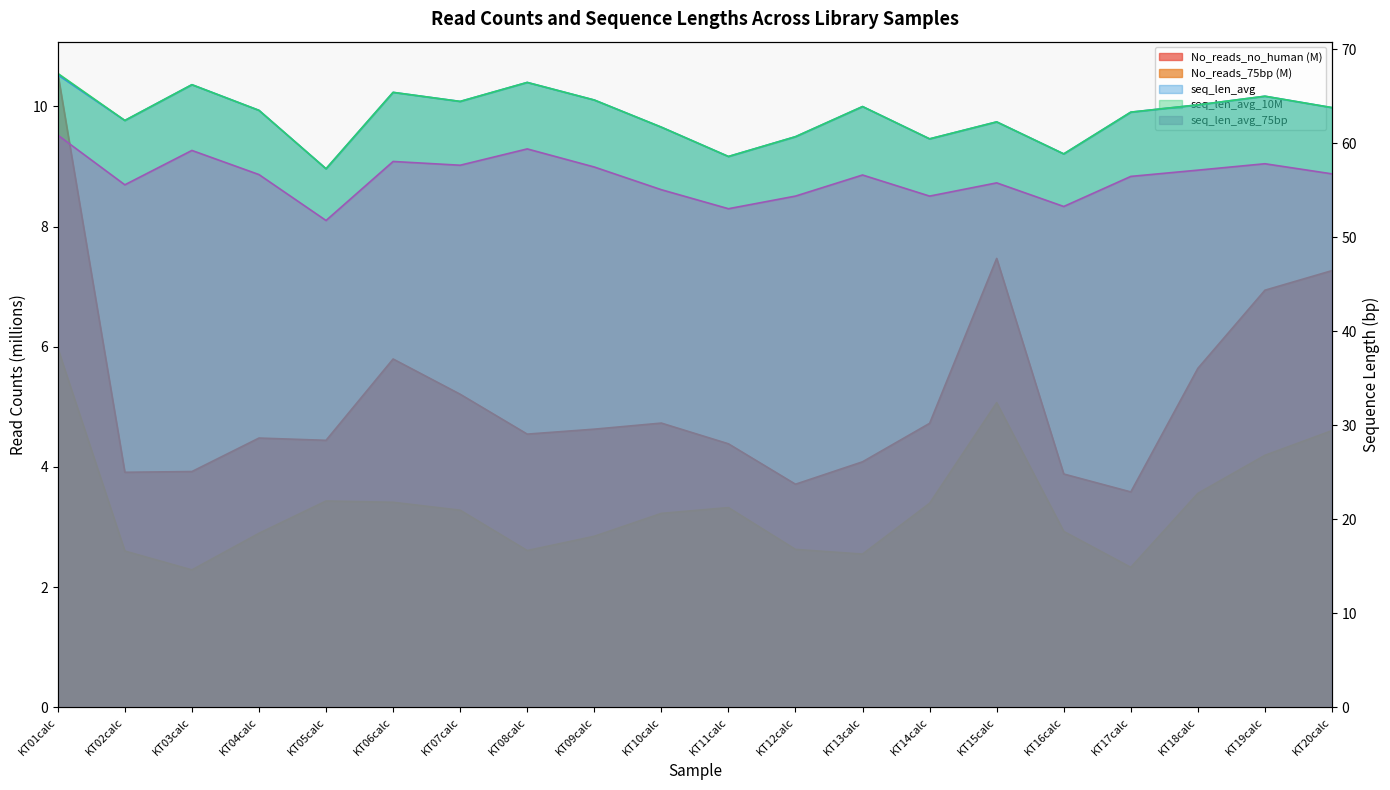

How many values in the No_reads_no_human series are below 4?

5